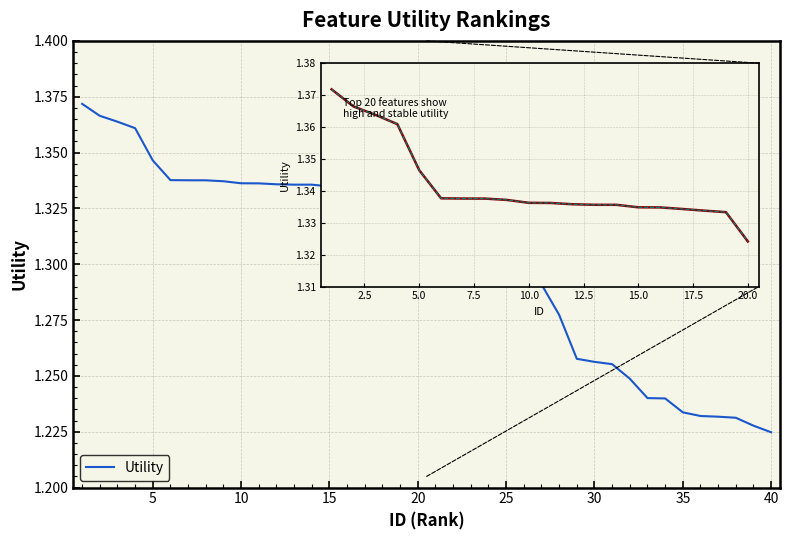

How many lines are shown in the chart?

1